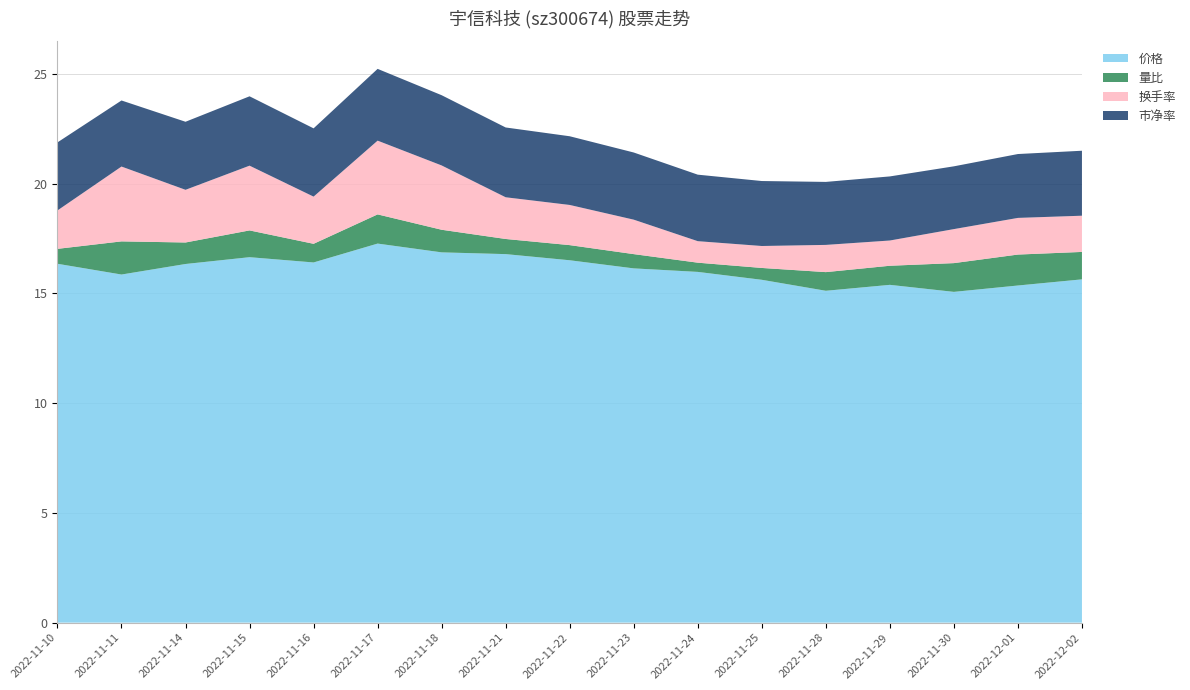

Reading left to right, what are all the values shown in this chart?

价格: 16.4	15.9	16.3	16.6	16.4	17.3	16.9	16.8	16.5	16.1	16.0	15.6	15.1	15.4	15.1	15.4	15.6
量比: 0.7	1.5	1.0	1.2	0.8	1.3	1.0	0.7	0.7	0.7	0.4	0.5	0.8	0.9	1.3	1.4	1.2
换手率: 1.8	3.4	2.4	3.0	2.1	3.4	2.9	1.9	1.8	1.6	1.0	1.0	1.2	1.1	1.6	1.7	1.6
市净率: 3.1	3.0	3.1	3.2	3.1	3.3	3.2	3.2	3.1	3.1	3.0	3.0	2.9	2.9	2.9	2.9	3.0